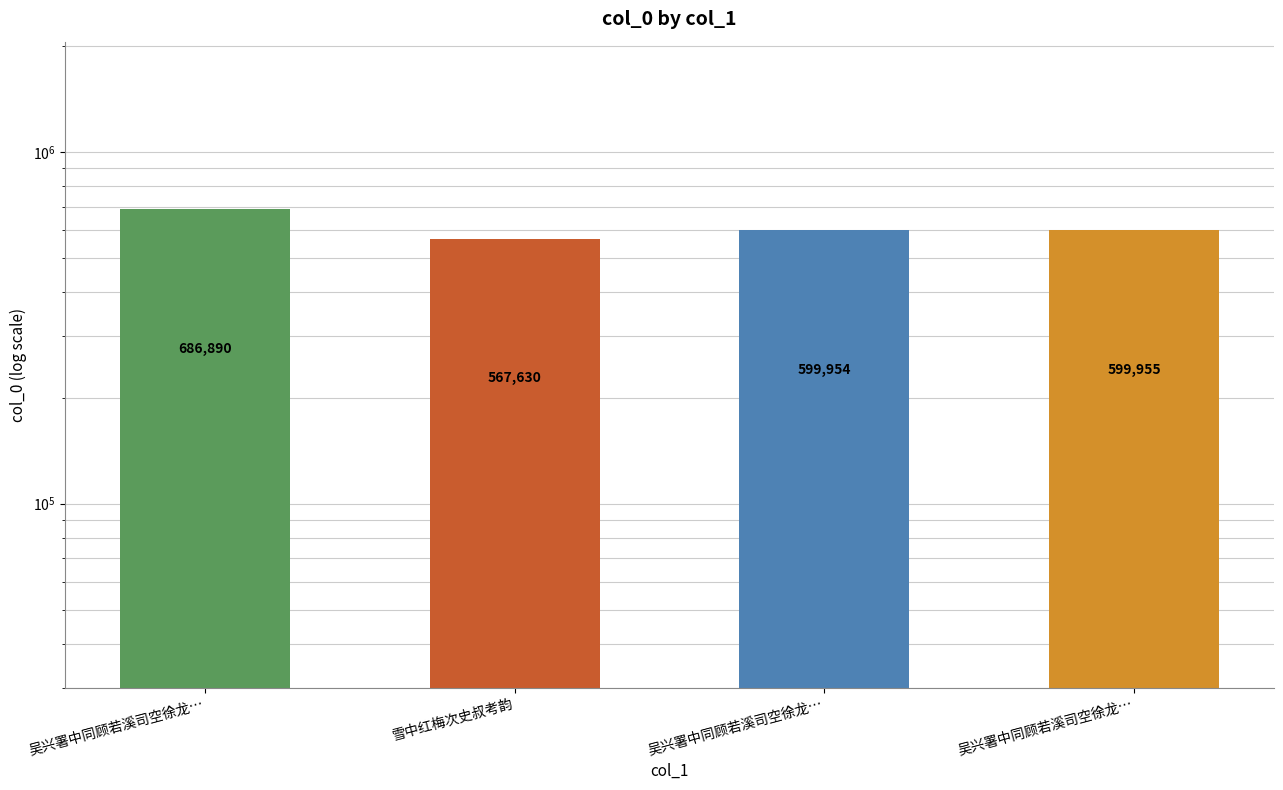

What is the difference between the maximum and minimum values?

119260